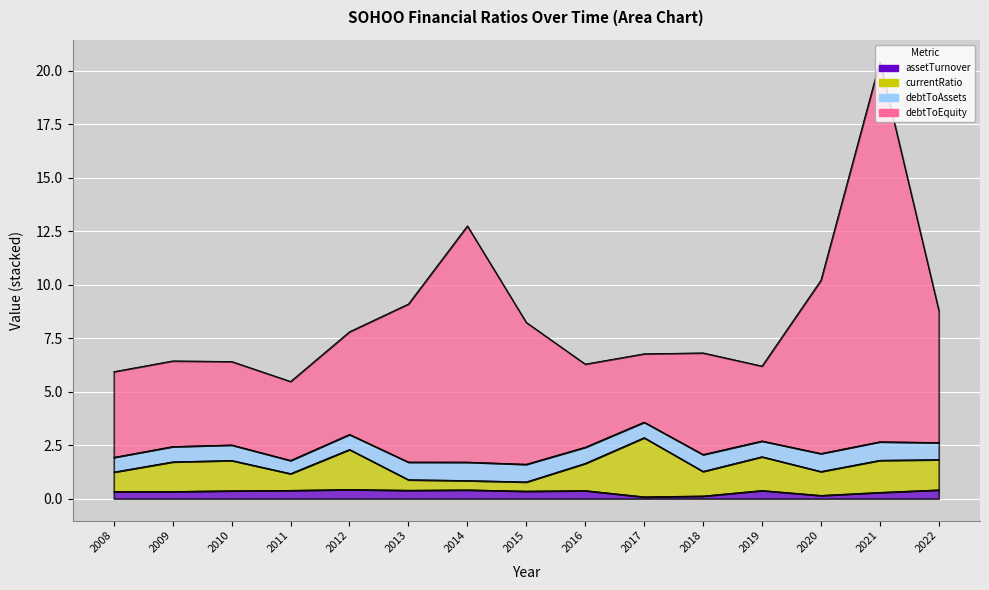

Where is the first local maximum for currentRatio?

2010